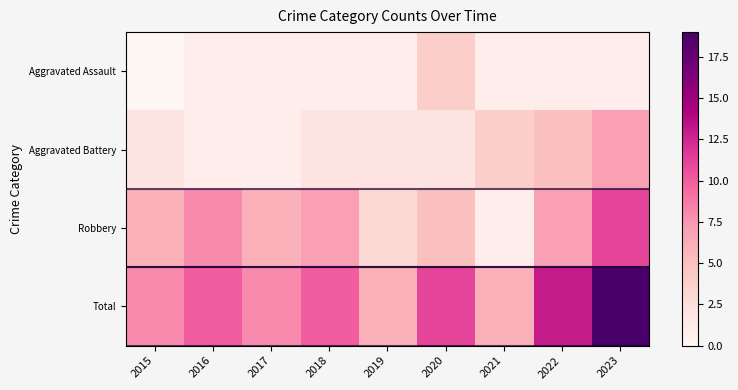

Between 2016 and 2015, which is larger?

2016